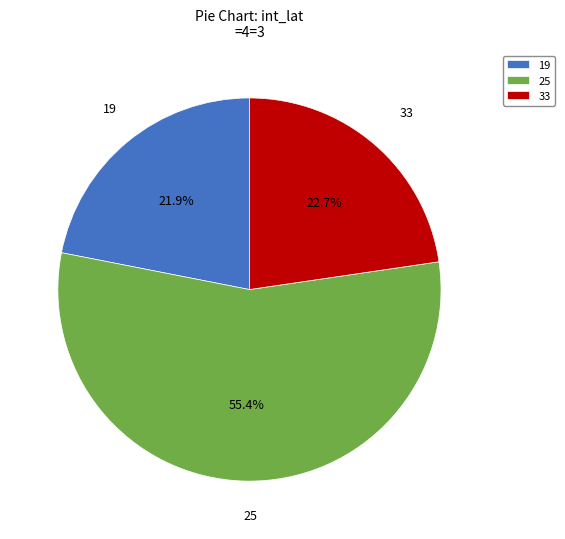

Does 25 account for over 50% of the chart?

Yes